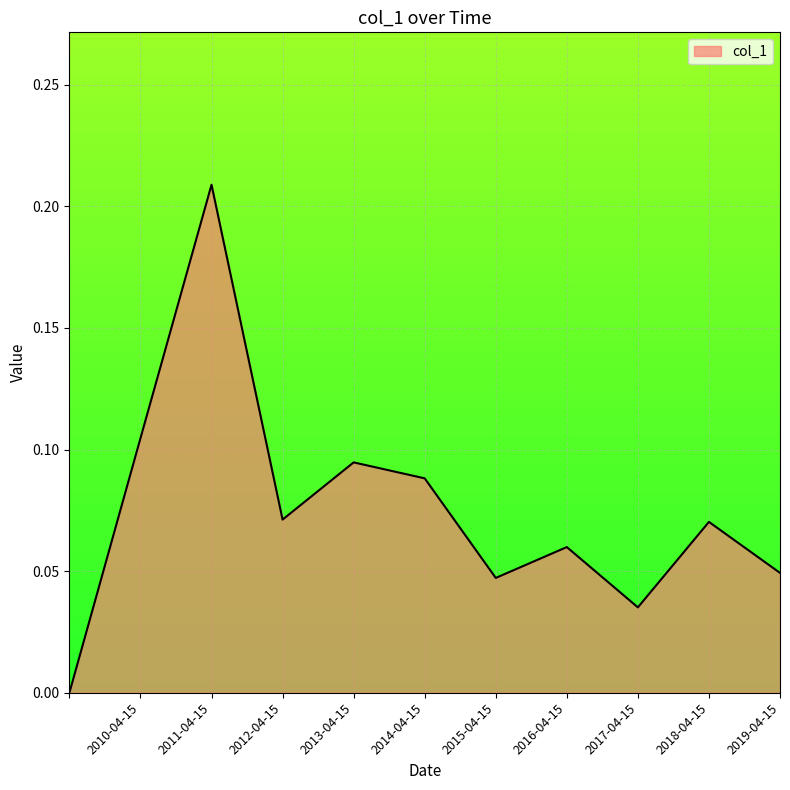

What is the difference between the second highest and second lowest values?

0.1